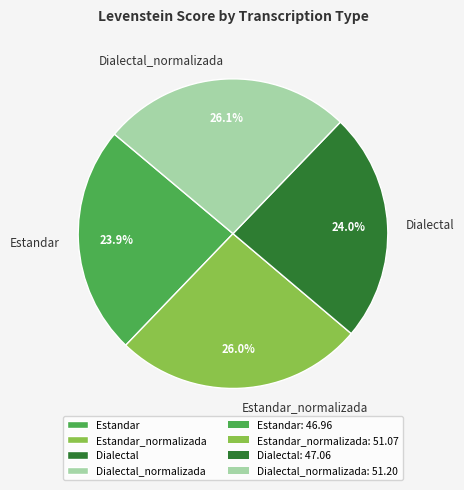

To the nearest percent, what portion does Dialectal_normalizada represent?

26%